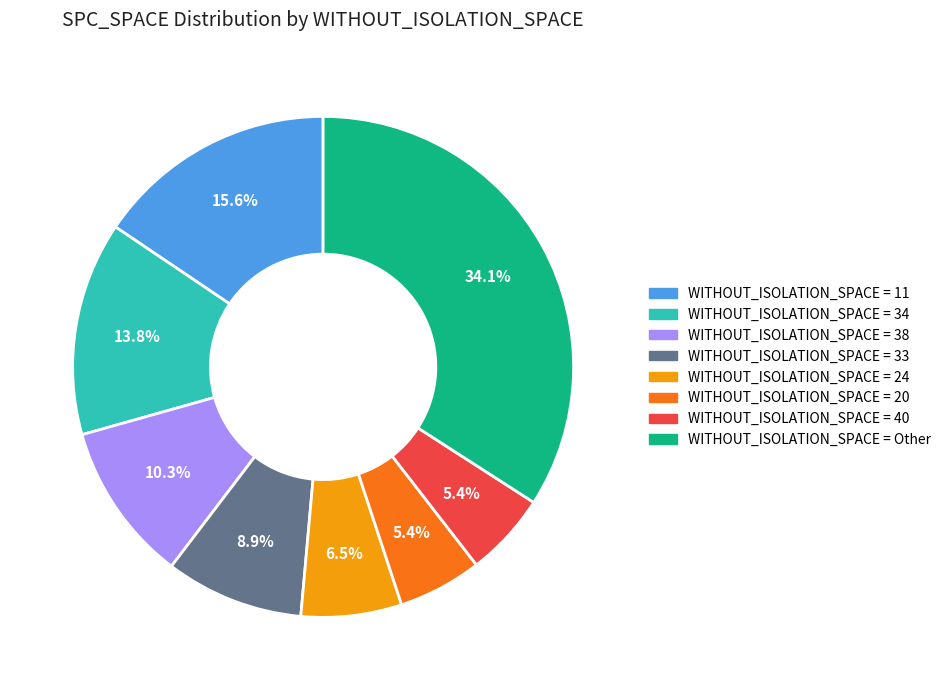

Is there any slice that represents more than half of the pie?

No